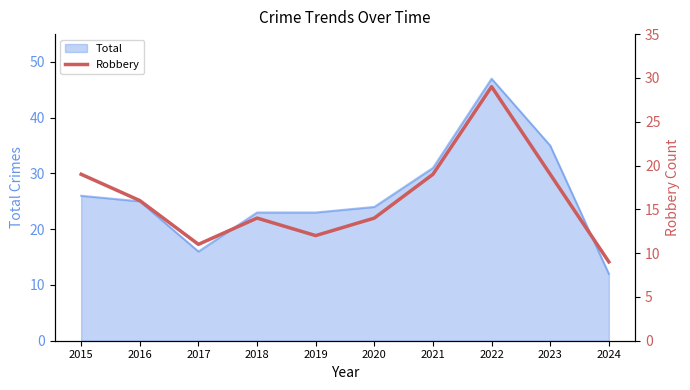

List the labels in order of value, largest first.

2022, 2015, 2021, 2023, 2016, 2018, 2020, 2019, 2017, 2024